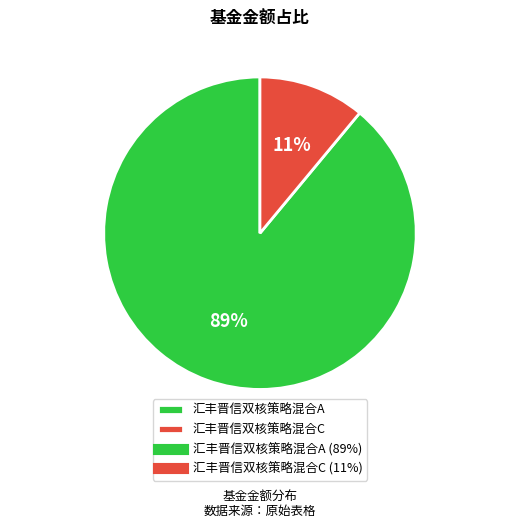

Rank the categories by value from highest to lowest.

汇丰晋信双核策略混合A, 汇丰晋信双核策略混合C